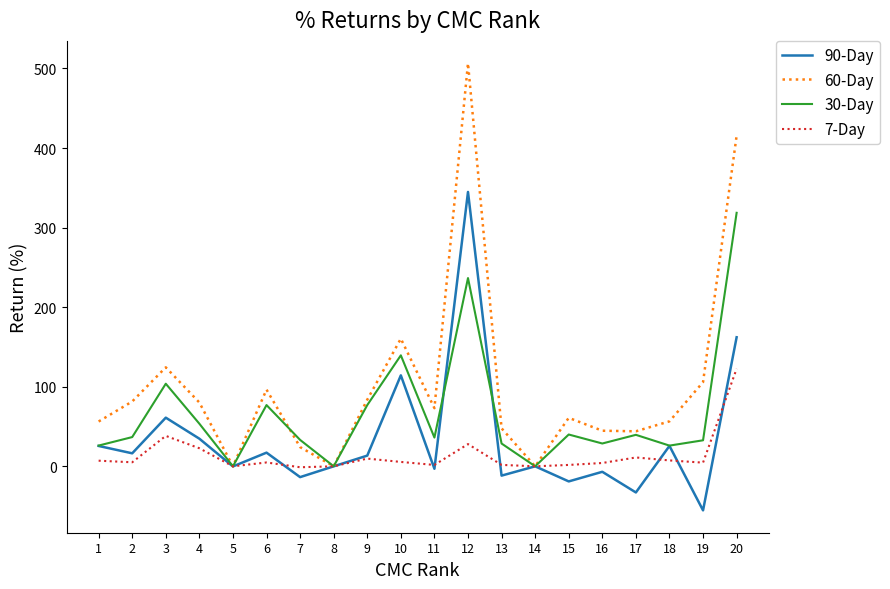

Rank the series by their maximum value, from lowest to highest.

7-Day, 30-Day, 90-Day, 60-Day